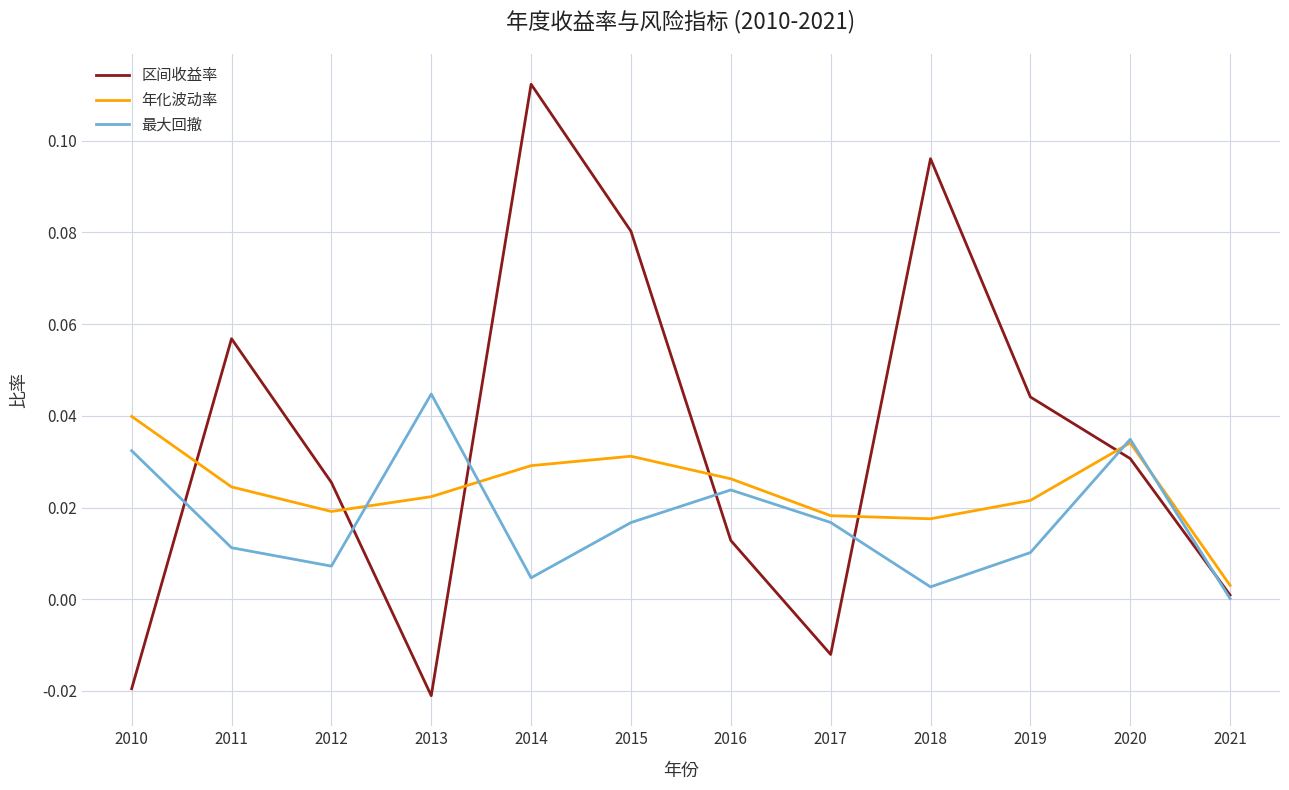

What are all the series names shown in the legend?

区间收益率, 年化波动率, 最大回撤